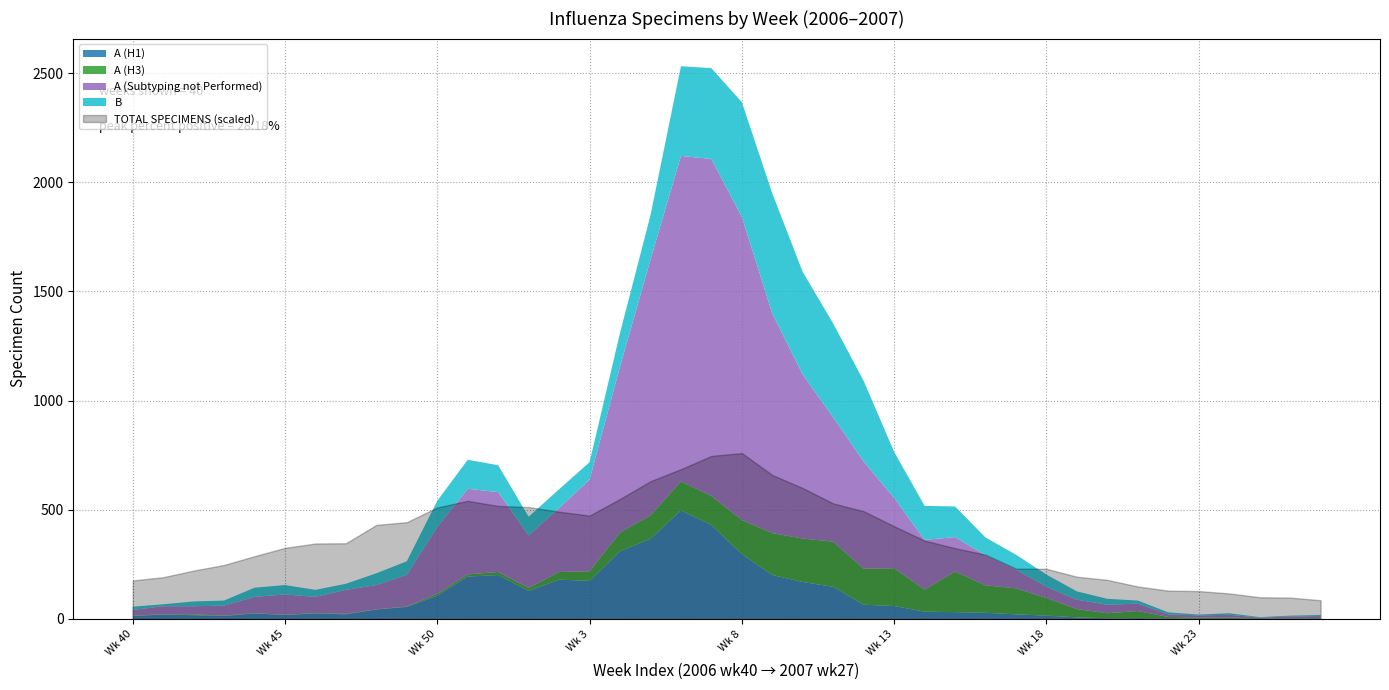

What is the label of the 33rd point from the right?

47